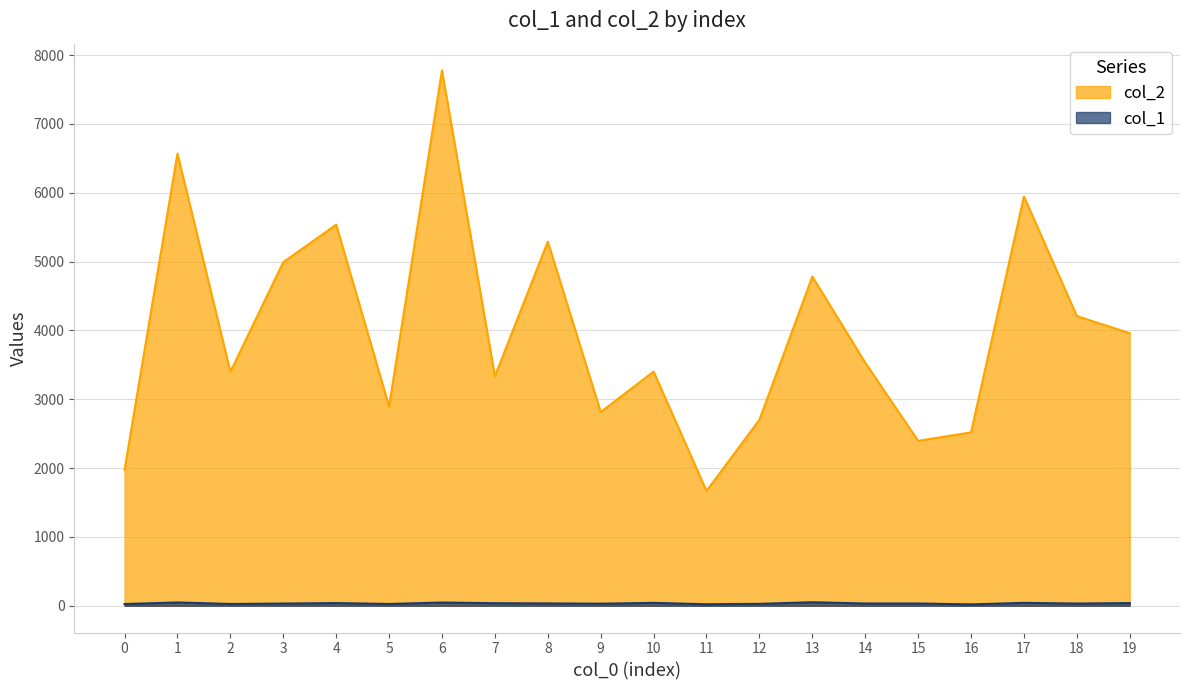

True or false: col_2 and col_1 intersect in this chart.

False